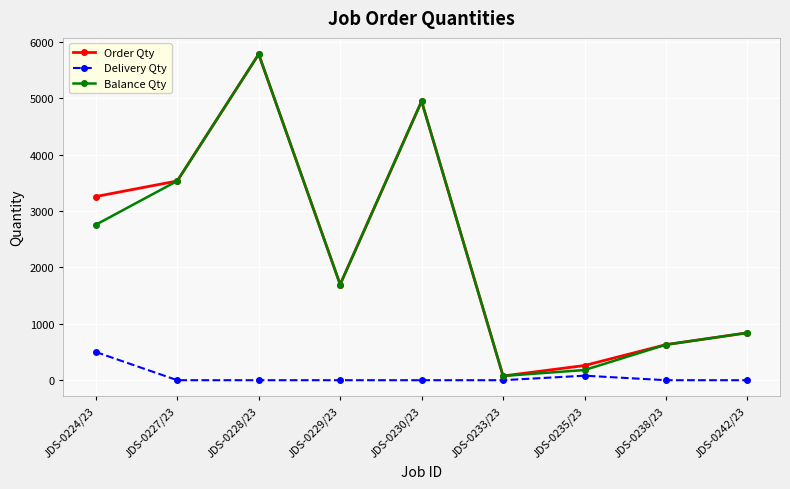

At which category does Order Qty reach its first local peak?

JDS-0228/23